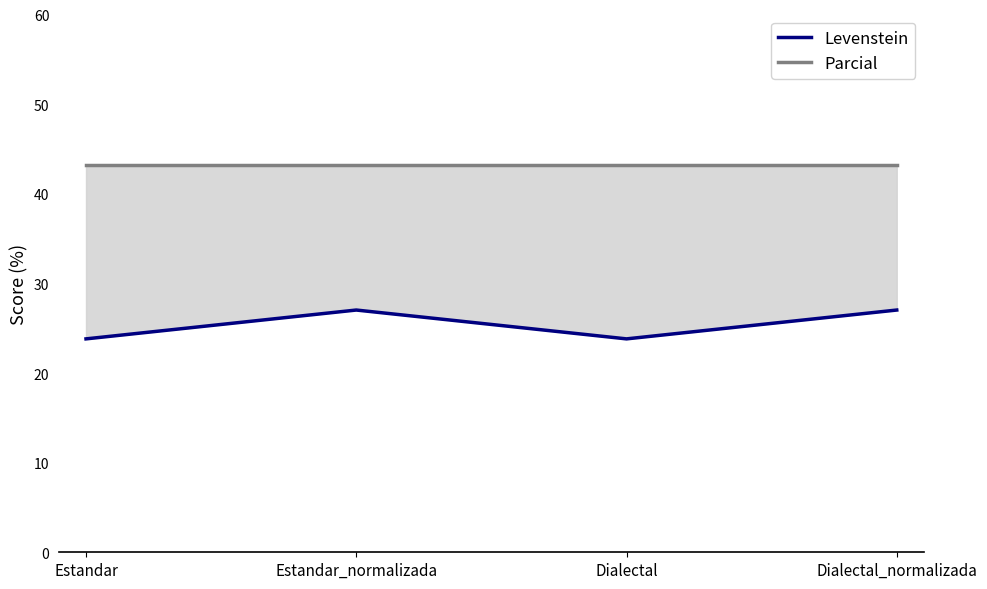

True or false: Parcial and Levenstein intersect in this chart.

False